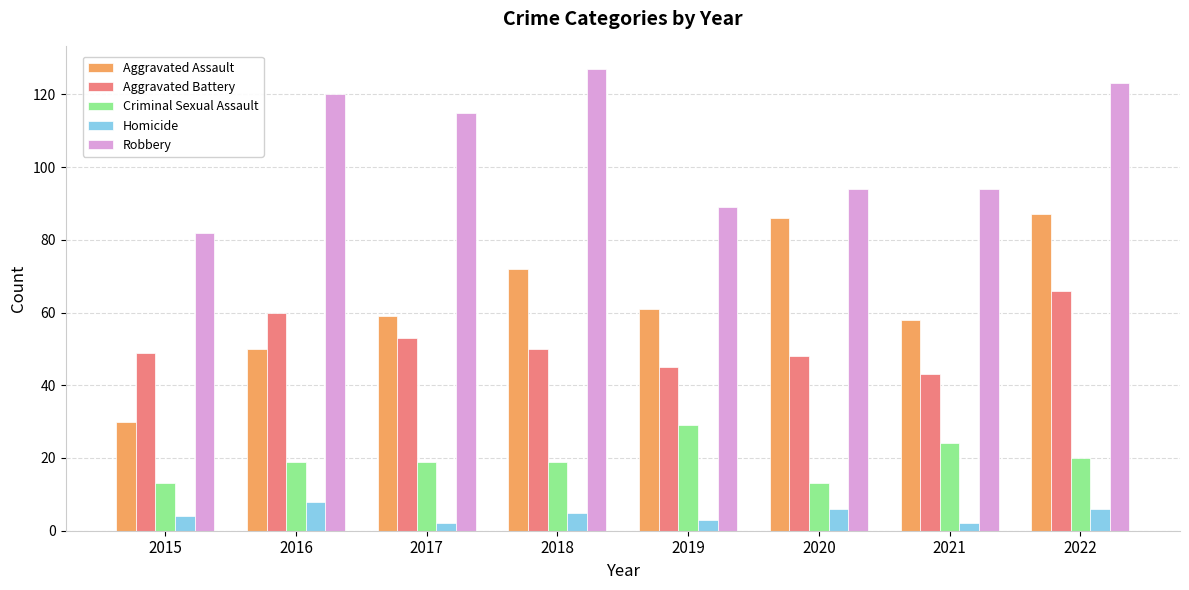

Is it true that Robbery equals 51 at 2015?

False